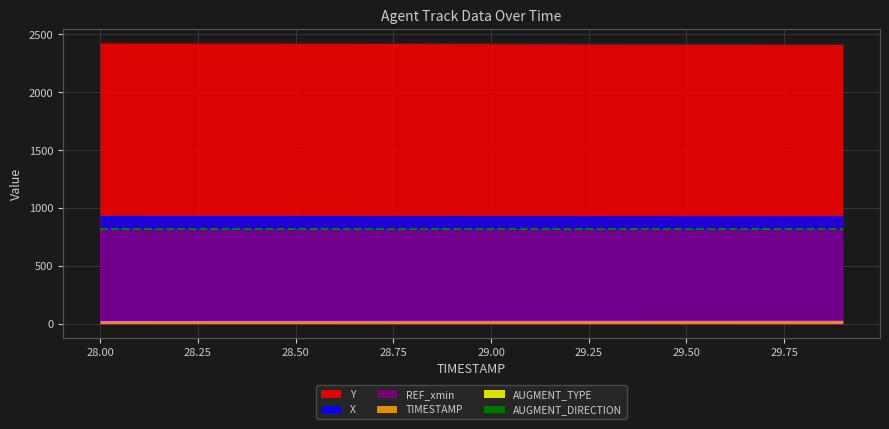

Does the chart have visible grid lines?

Yes